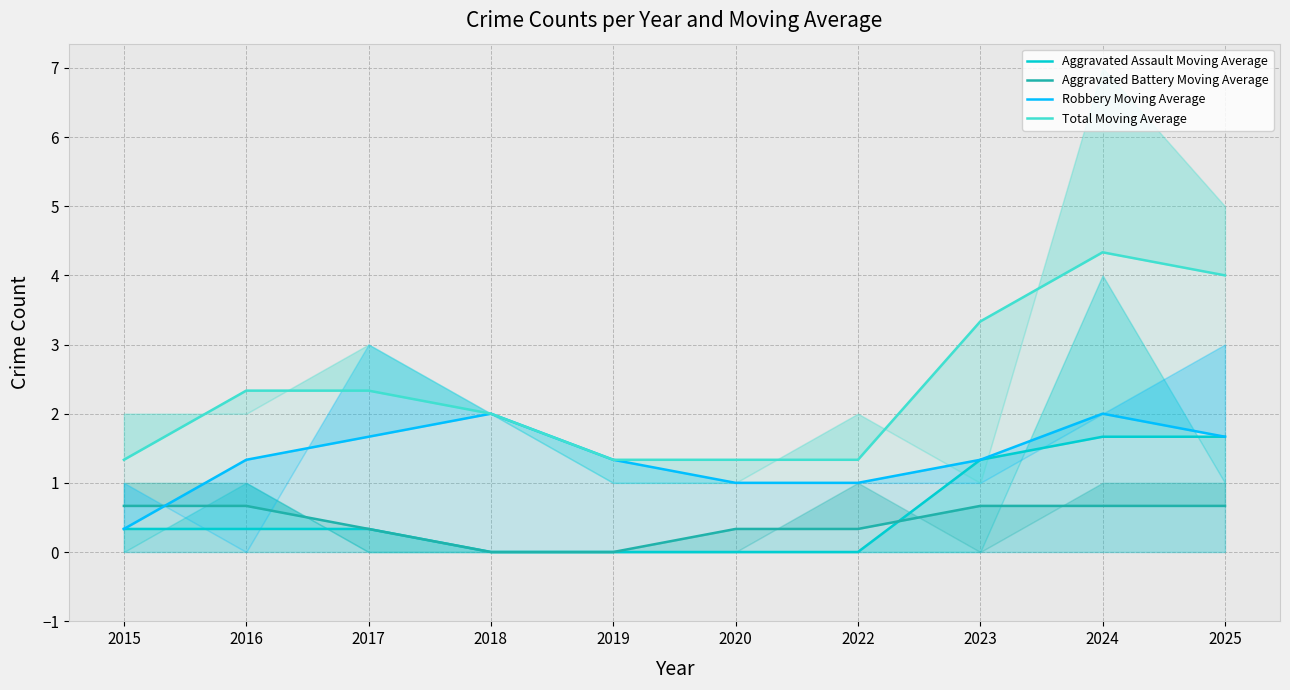

The value of Aggravated Battery Moving Average at 2015 is 0.7. True or false?

True